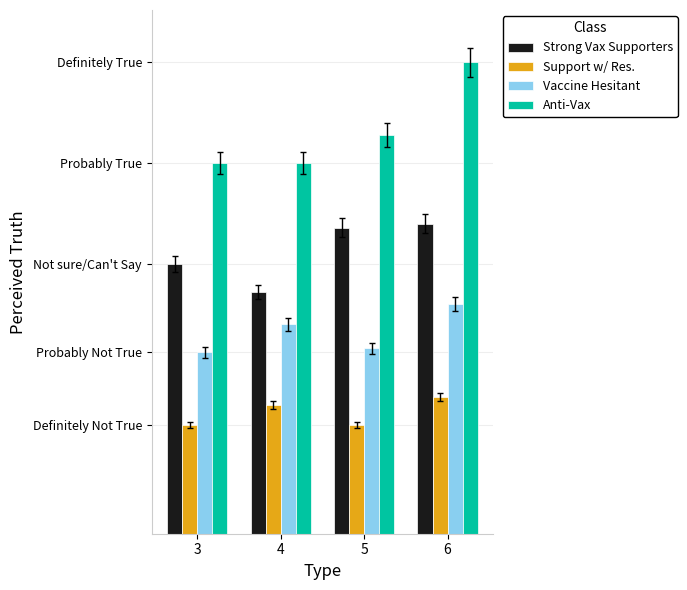

Reading right to left, list all the values displayed in this chart.

Strong Vax Supporters: 77	76	60	67
Support w/ Res.: 34	27	32	27
Vaccine Hesitant: 57	46	52	45
Anti-Vax: 117	99	92	92